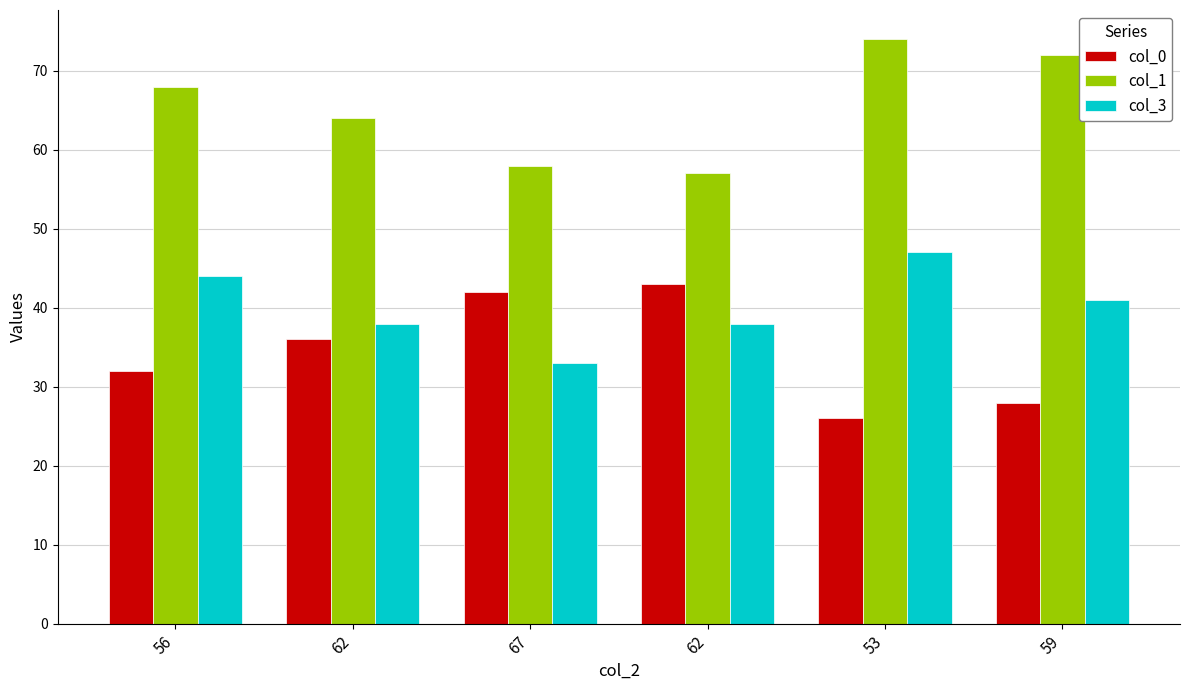

Which category has the lowest value in the col_1 series?

62